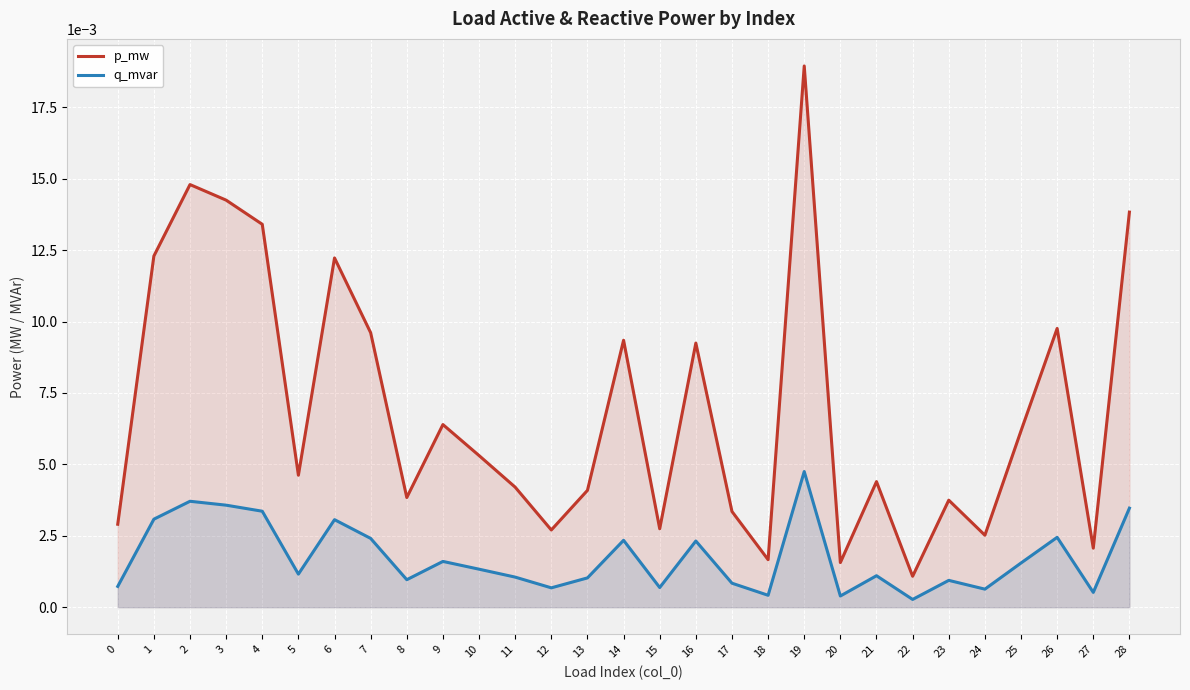

Is the value of q_mvar at 26 greater than the value of p_mw at 16?

No